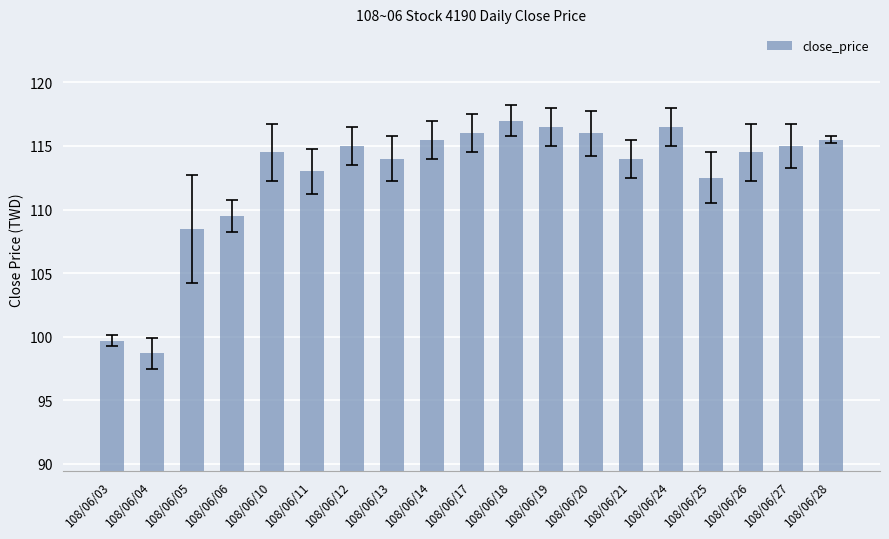

What is the difference between the maximum and minimum values?

18.3